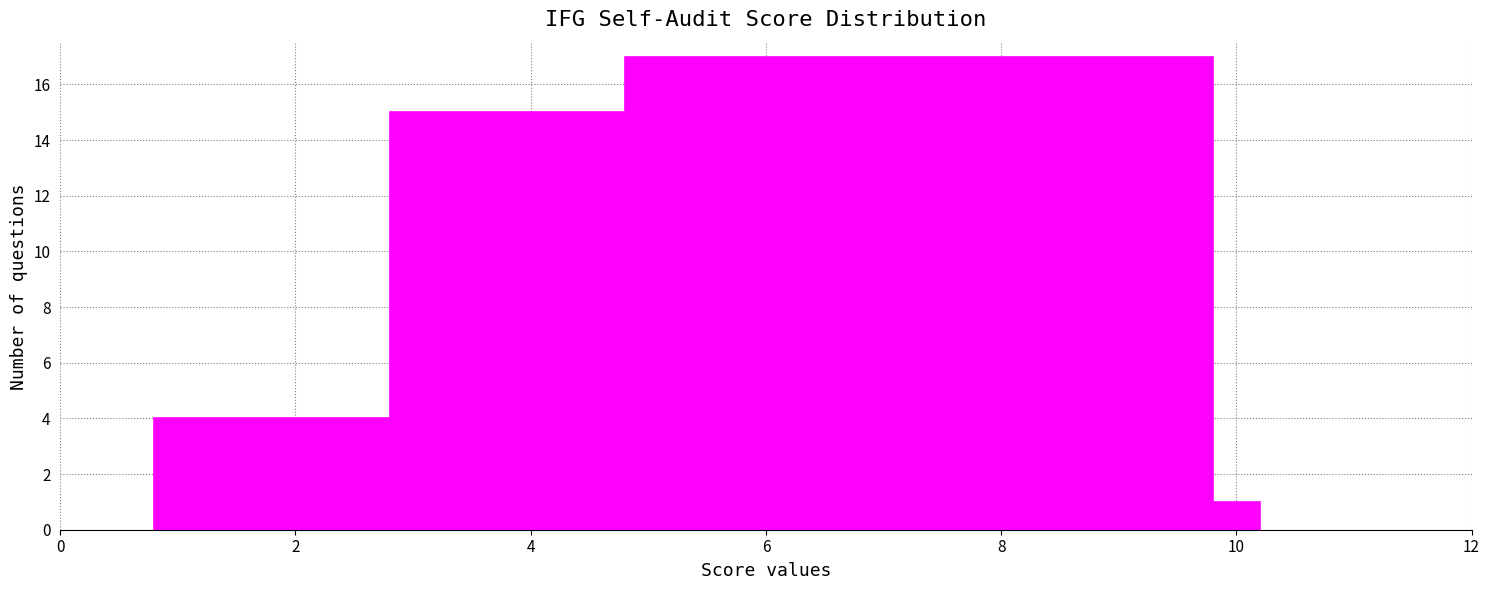

Read against the x-axis, roughly where is the centre of the tallest bar?

7.4